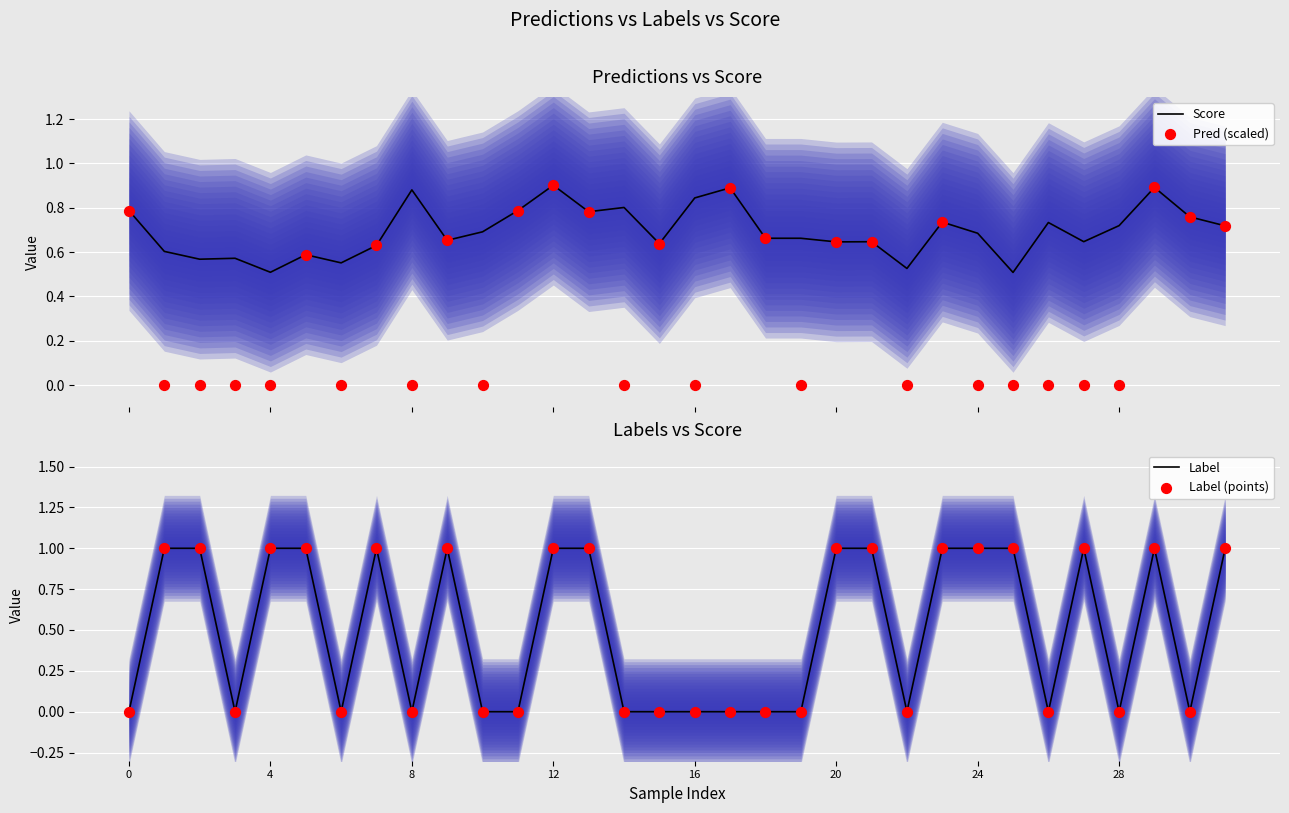

Which series has the widest spread of Y values?

Label